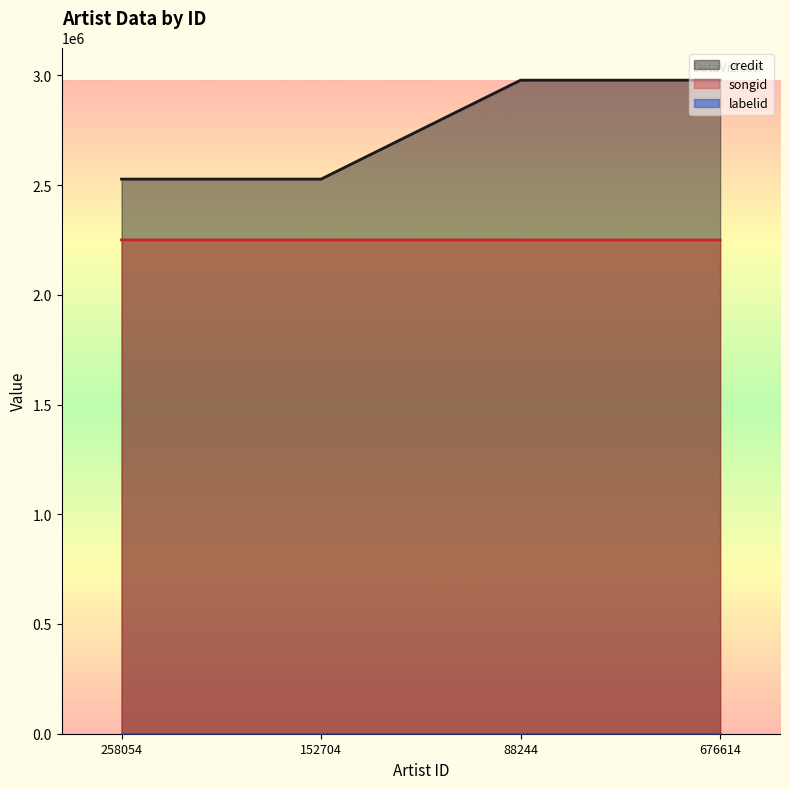

What is the value of the songid point at the 1st from the left?

2249850